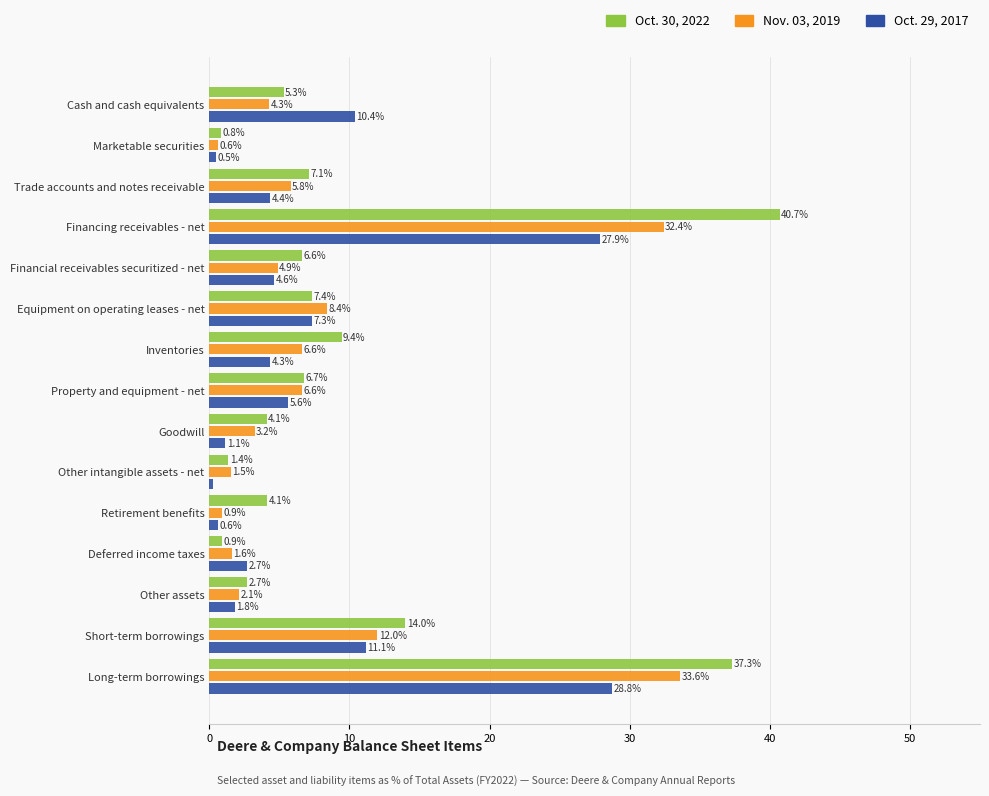

Which series has the widest spread of values?

Oct. 30, 2022